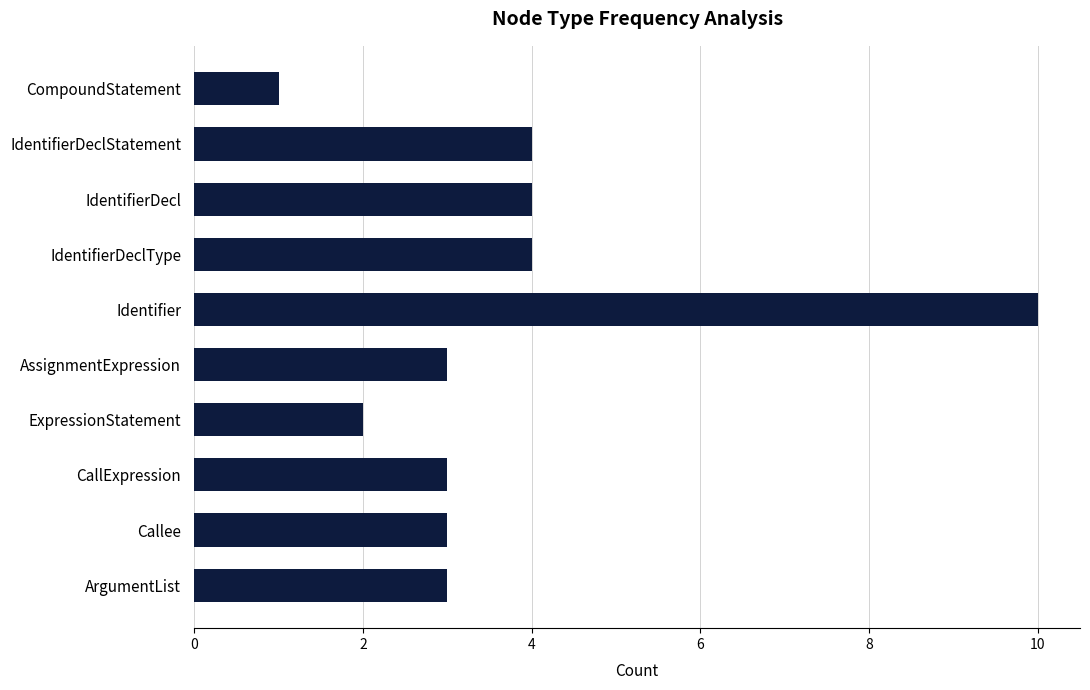

What is the ratio of the value at IdentifierDecl to the value at IdentifierDeclType?

1.0